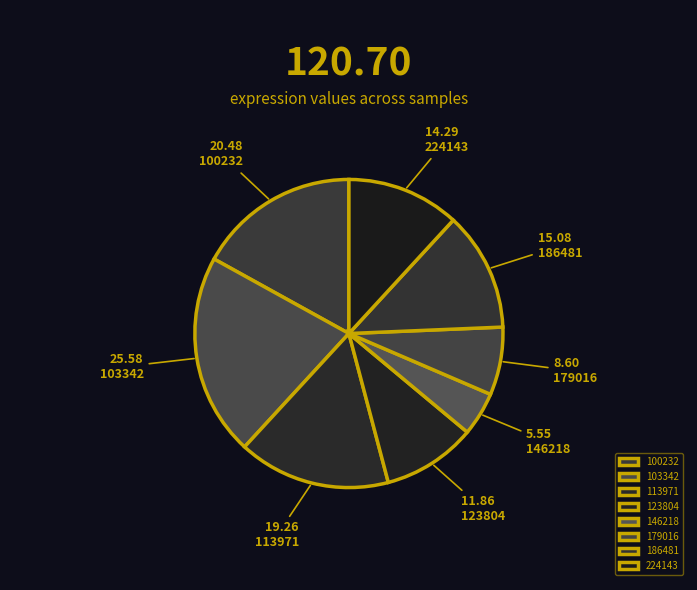

To the nearest percent, what is the difference between the 103342 and 186481 slice percentages?

9%